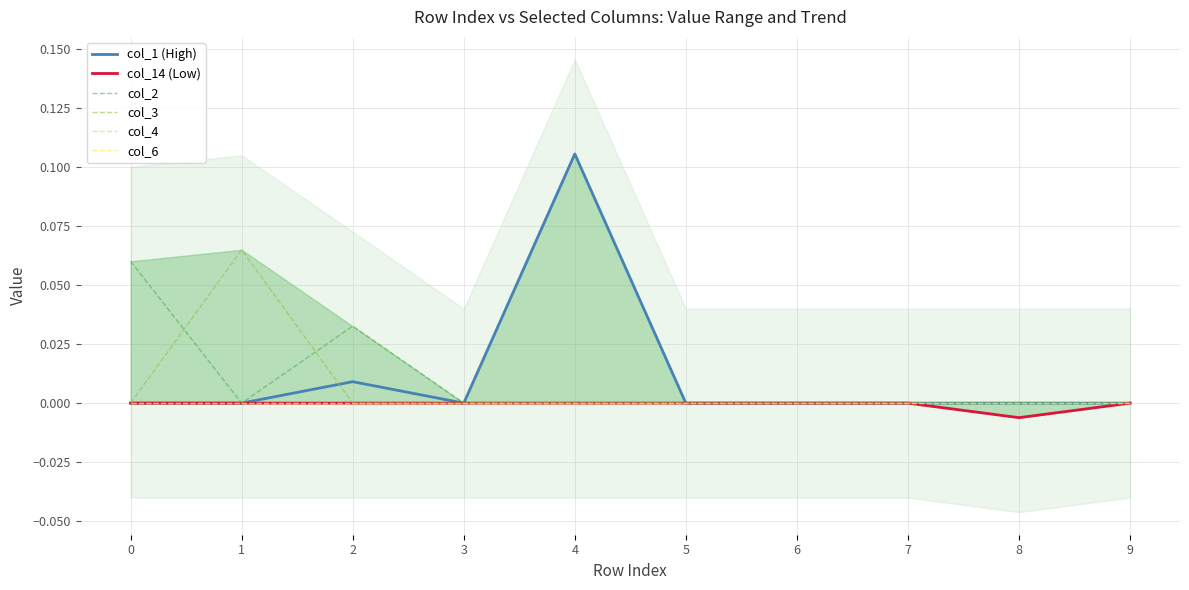

At which category does col_14 (Low) reach its first local valley?

8